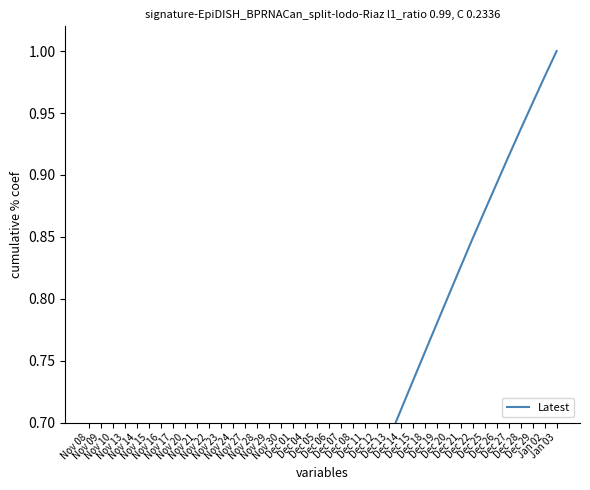

Reading right to left, transcribe all the data shown in this chart.

1.0	1.0	1.0	0.9	0.9	0.9	0.9	0.8	0.8	0.8	0.8	0.8	0.7	0.7	0.7	0.7	0.6	0.6	0.6	0.6	0.5	0.5	0.5	0.5	0.4	0.4	0.4	0.4	0.3	0.3	0.3	0.3	0.2	0.2	0.2	0.1	0.1	0.1	0.1	0.0